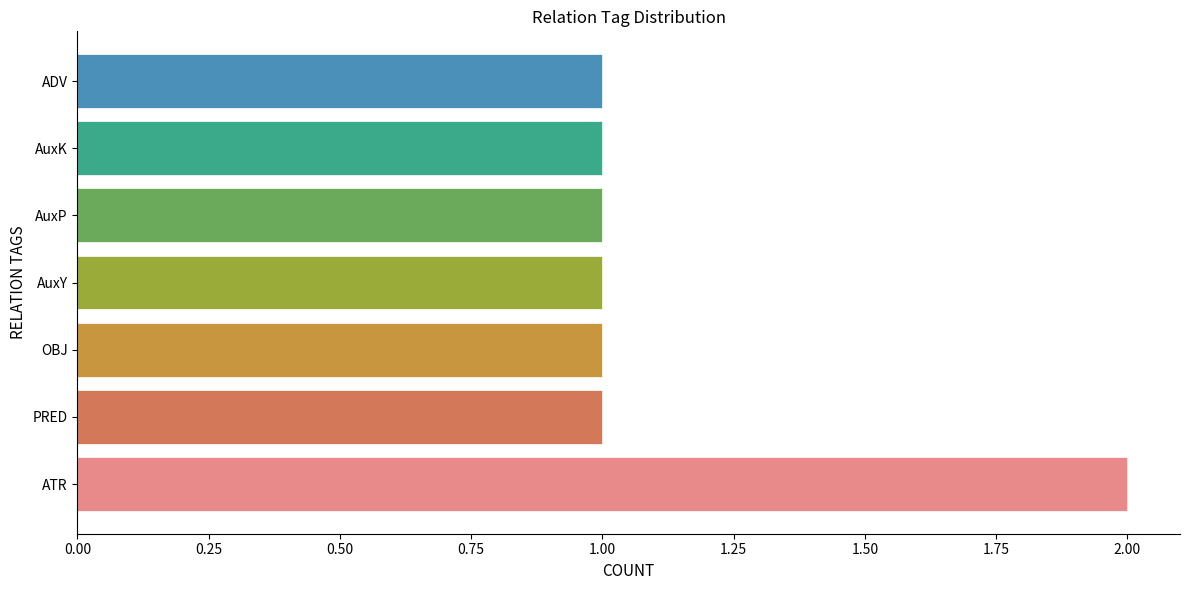

Which label corresponds to the largest value in the chart?

ATR